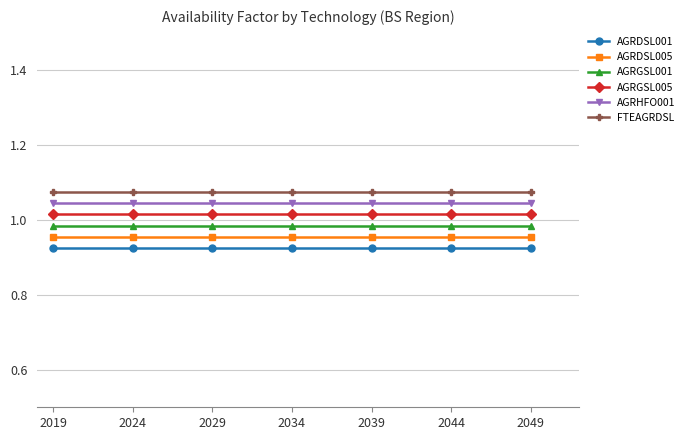

True or false: AGRDSL005 and AGRGSL005 intersect in this chart.

False